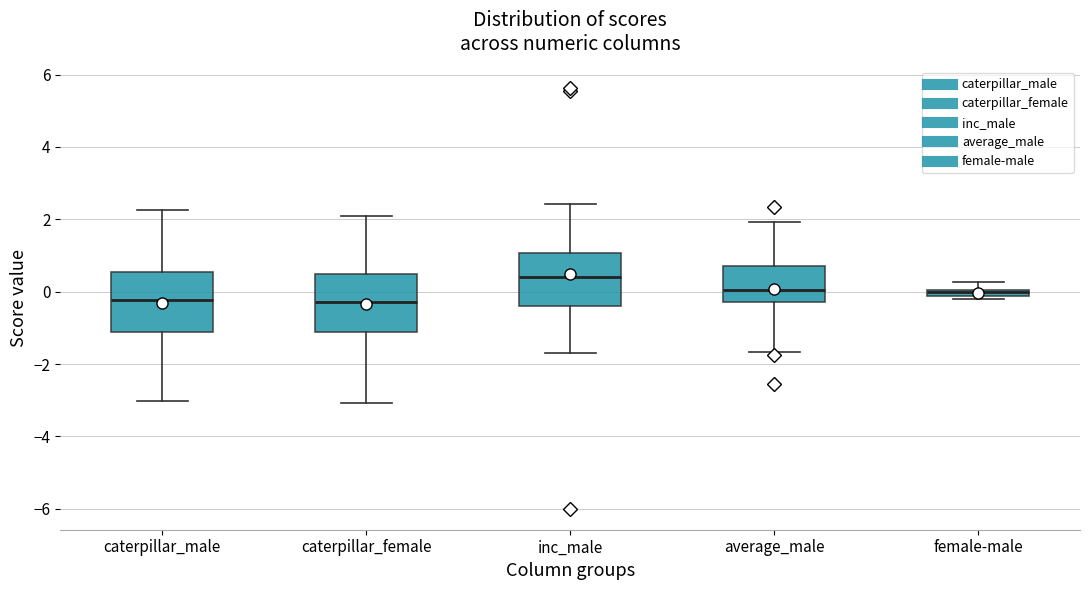

Where does the lower whisker of the box for average_male end on the y-axis? The values are not printed on the chart, so give them approximately, as read against the axis.

-1.6